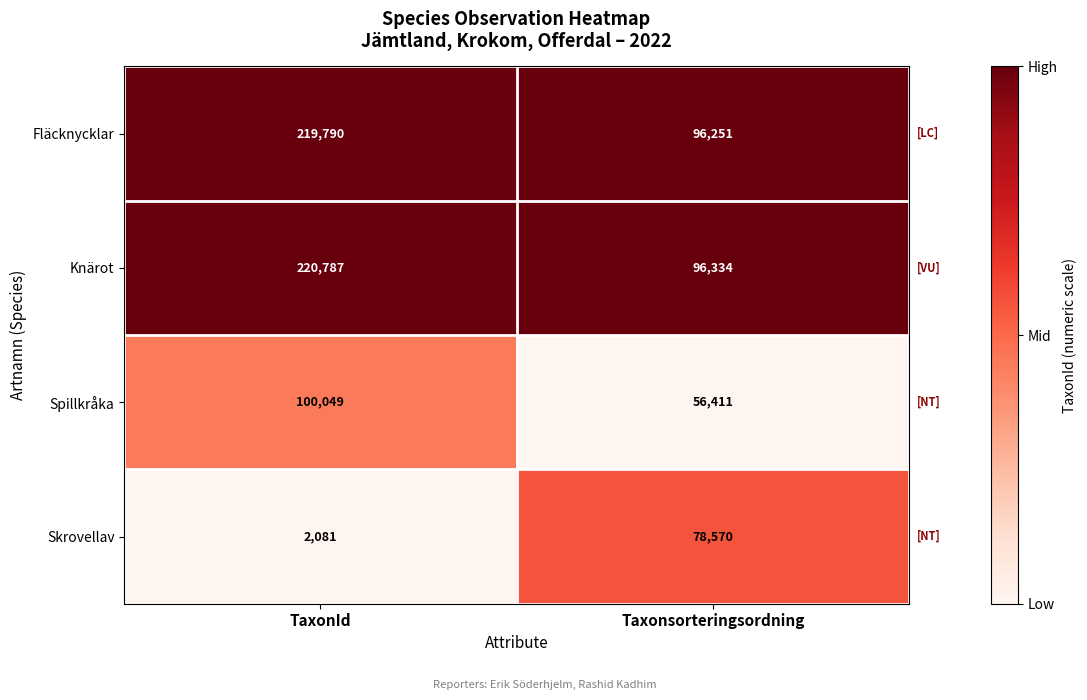

True or false: Skrovellav has a value of 33371 at Taxonsorteringsordning.

False